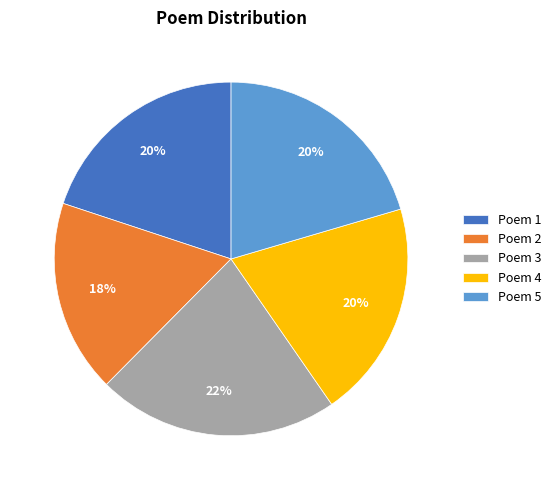

Which has a higher value, Poem 3 or Poem 5?

Poem 3